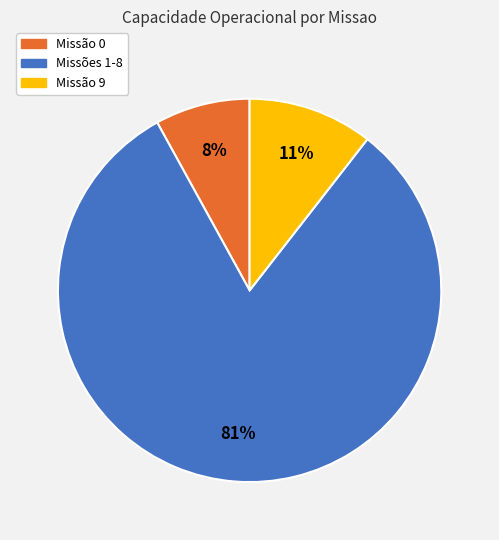

Is there any slice that represents more than half of the pie?

Yes